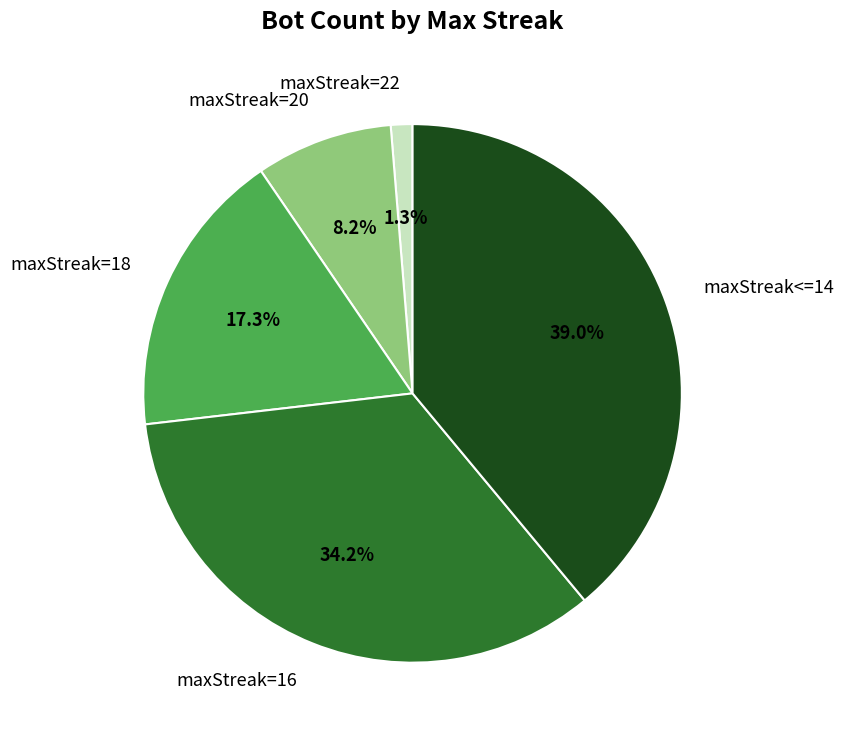

How many segments does this pie chart have?

5